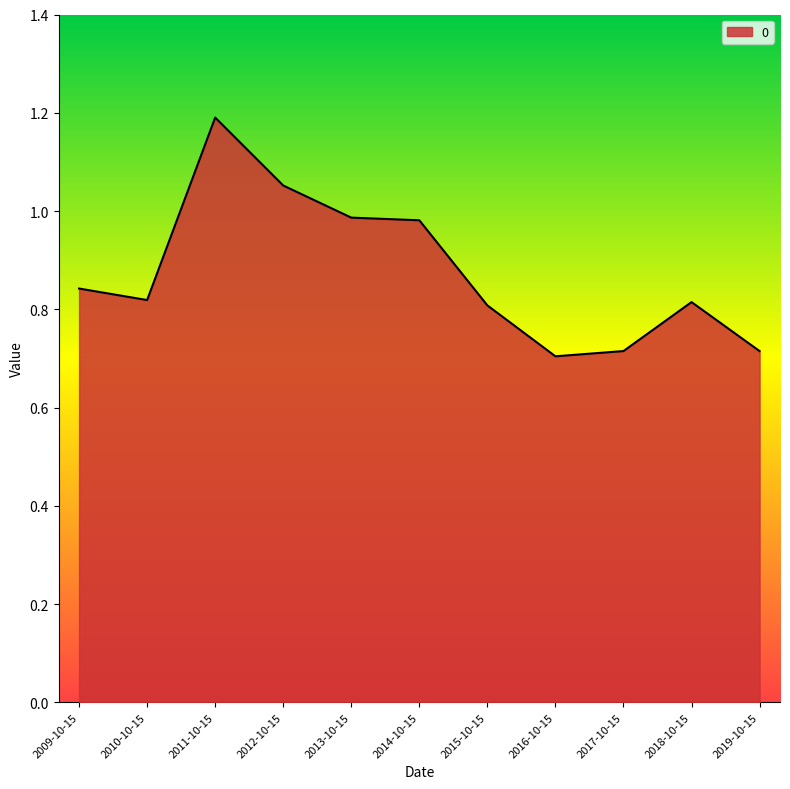

True or false: the data shows 1.3 at 2014-10-15.

False